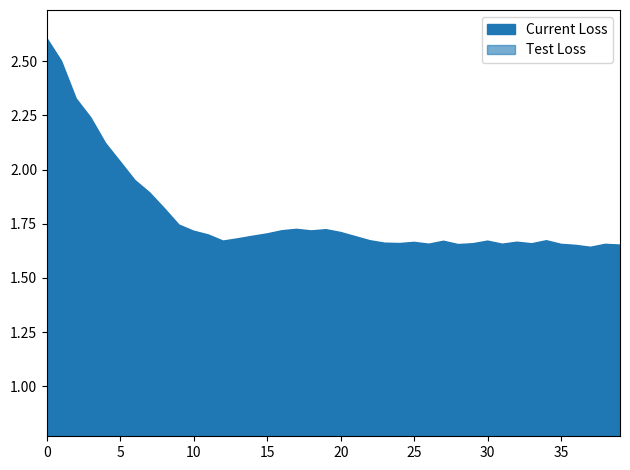

Which series has the largest range (max minus min)?

Current Loss